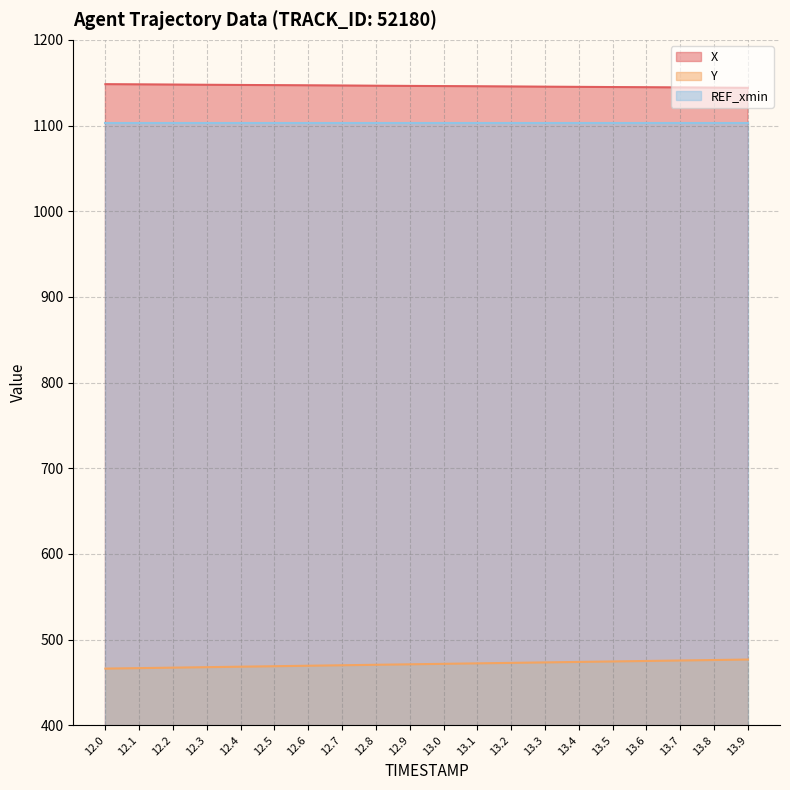

The X series shows 1145.8 at 13.1. True or false?

True